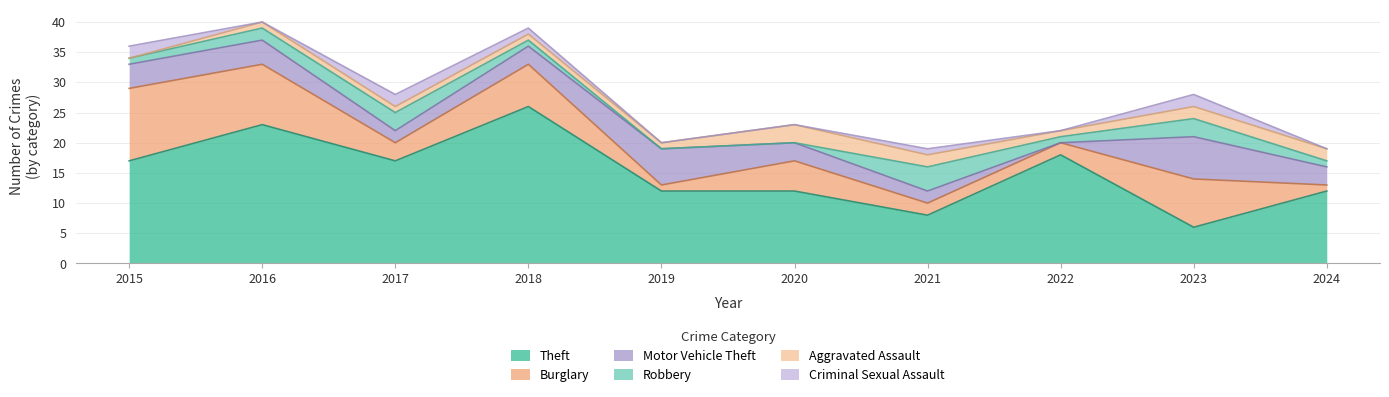

Where is the first local maximum for Criminal Sexual Assault?

2017